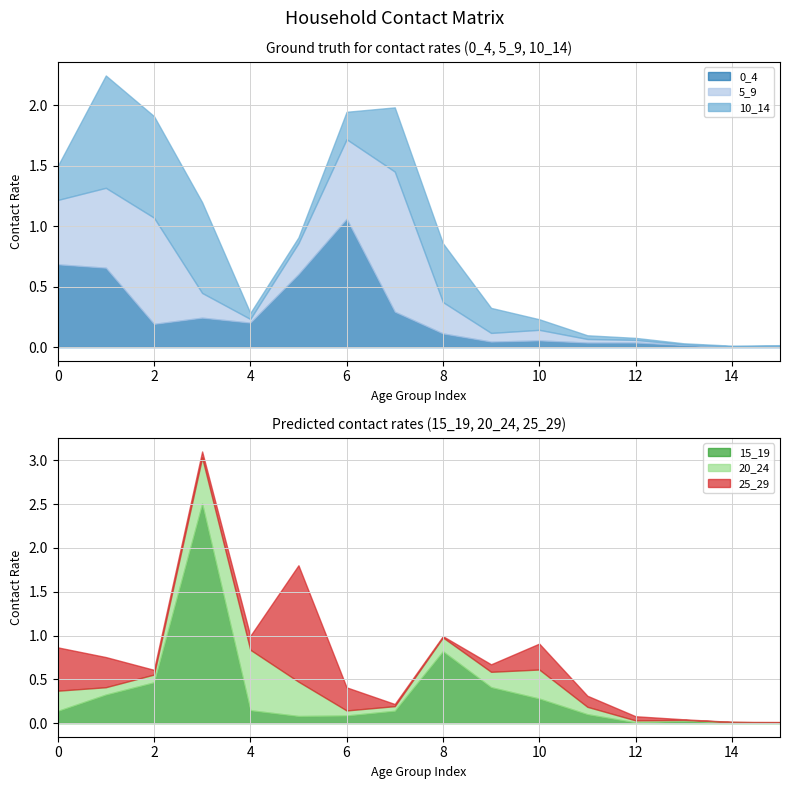

The 5_9 series shows 0.7 at 30_34. True or false?

True